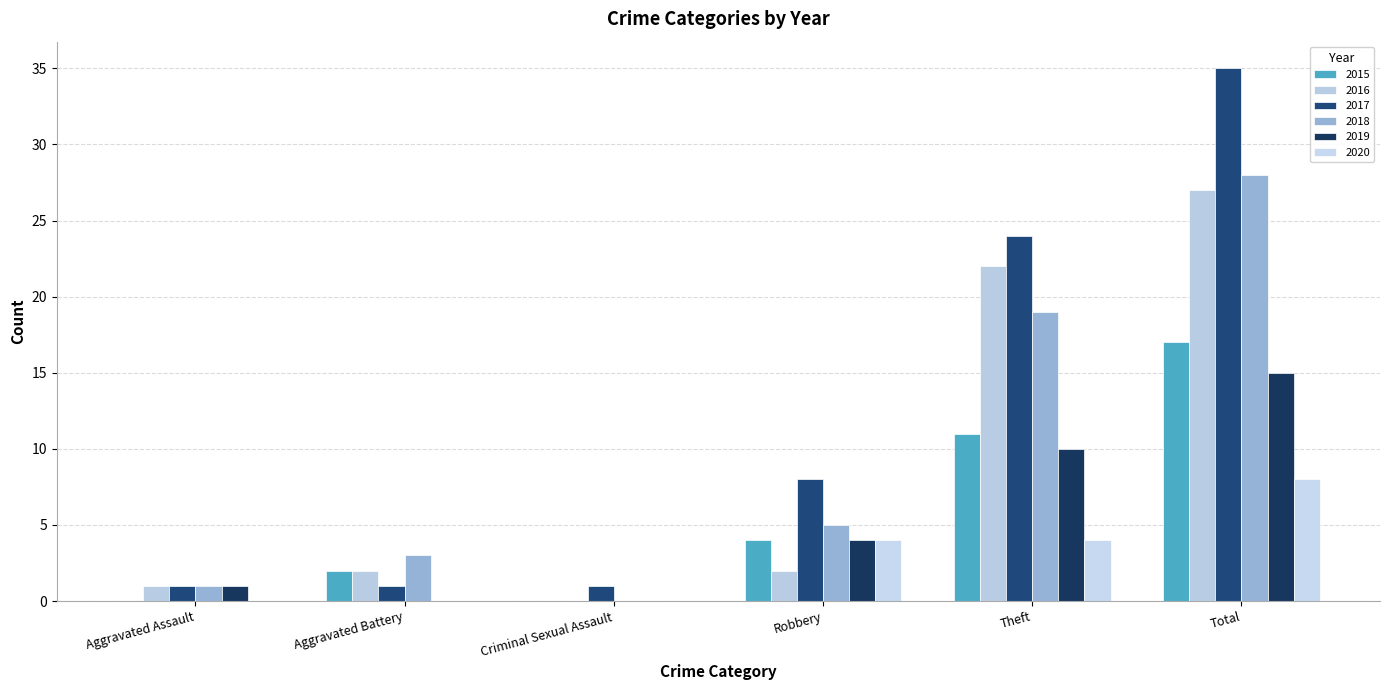

What is the total value across all series at Aggravated Battery?

8